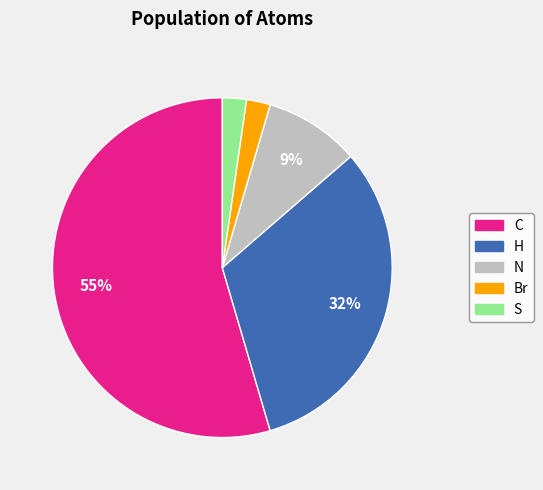

Is there a majority slice in this chart?

Yes